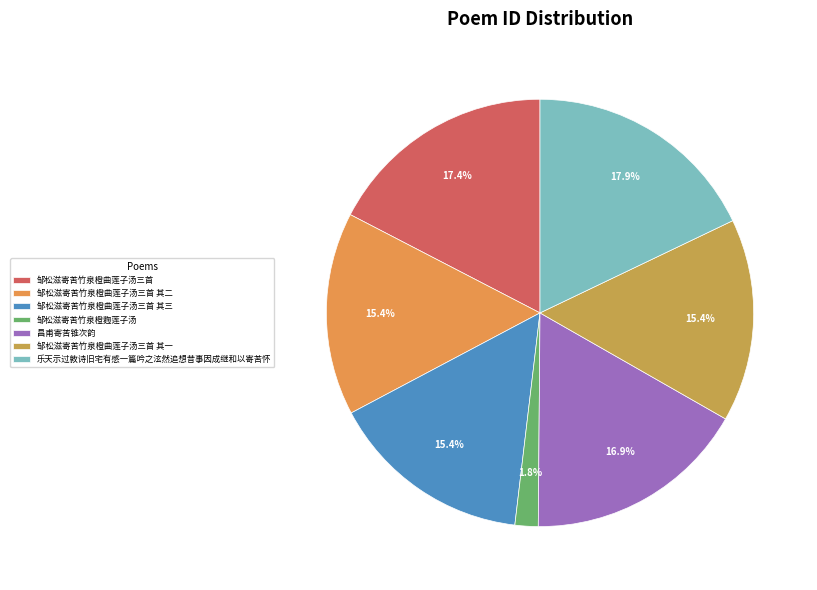

Do 昌甫寄苦锥次韵 and 邹松滋寄苦竹泉橙曲莲子汤三首 together represent more than half of the pie?

No